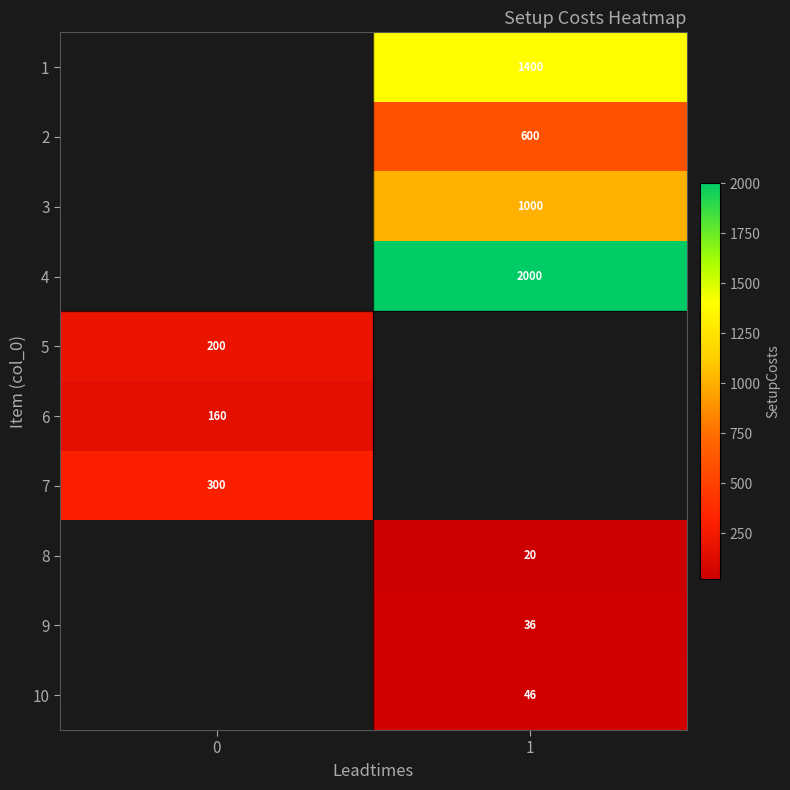

Is the value of row_8 at 0 greater than the value of row_9 at 1?

No